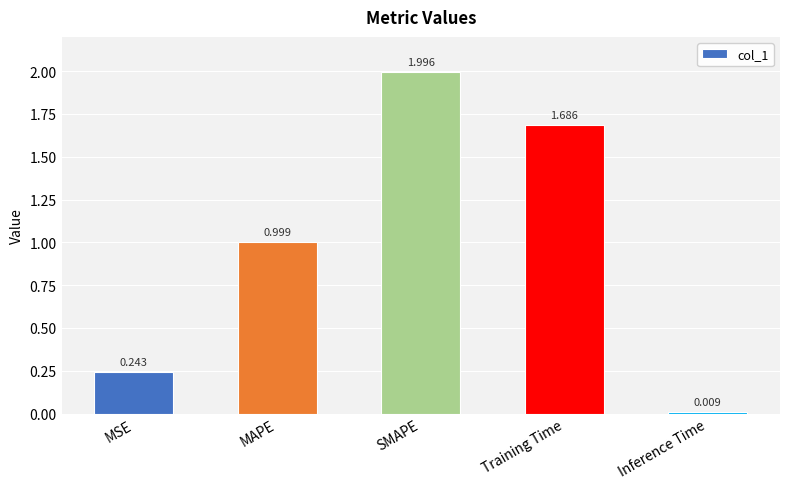

Rank the categories by value from highest to lowest.

SMAPE, Training Time, MAPE, MSE, Inference Time